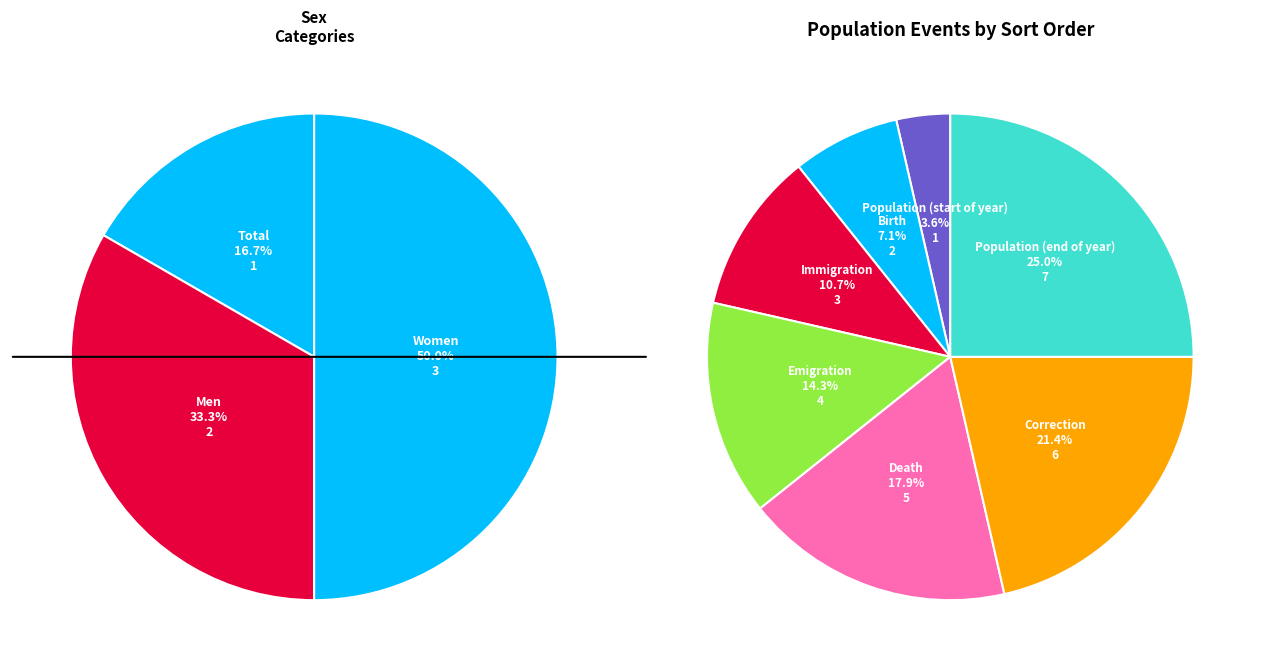

The Emigration slice represents 20% of the pie. True or false?

False